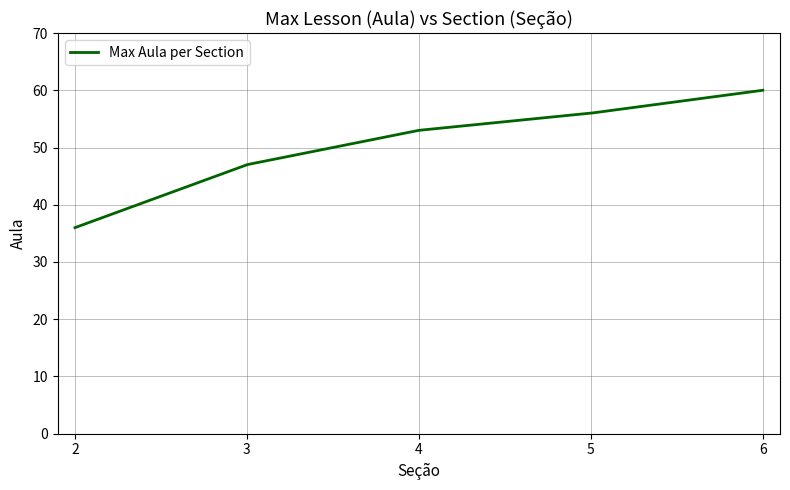

What is the smallest value displayed?

36.0